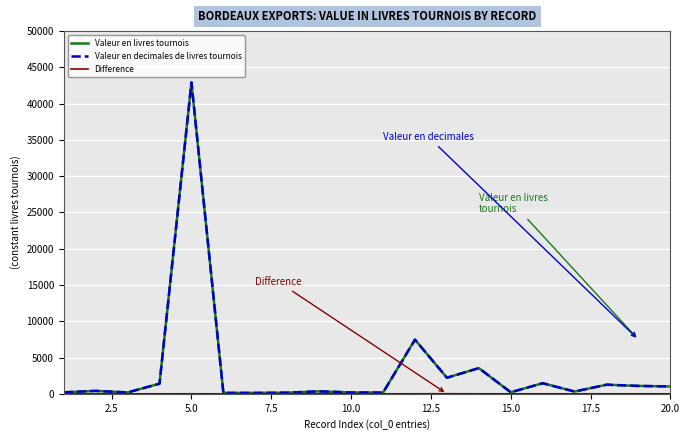

Which series has the widest spread of values?

Valeur en livres tournois